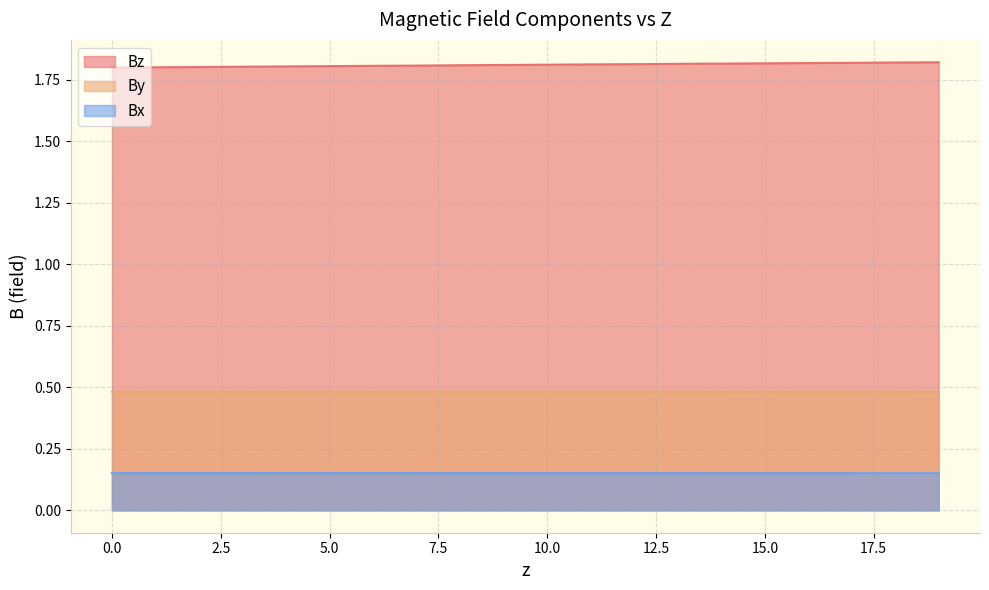

The value of Bz at 0.9995376 is 1.8. True or false?

True